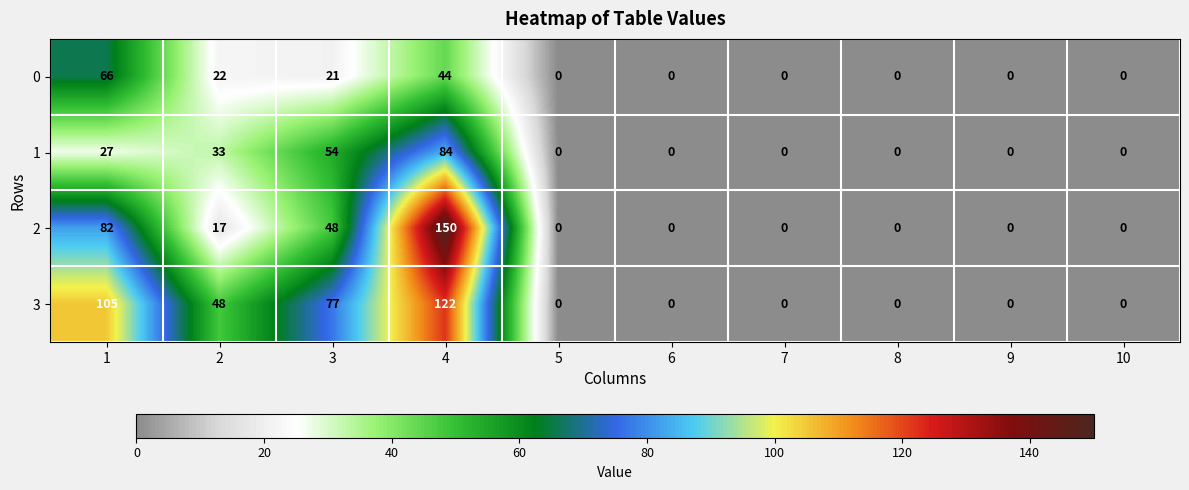

What is the difference between the second highest and second lowest values in the 0 series?

44